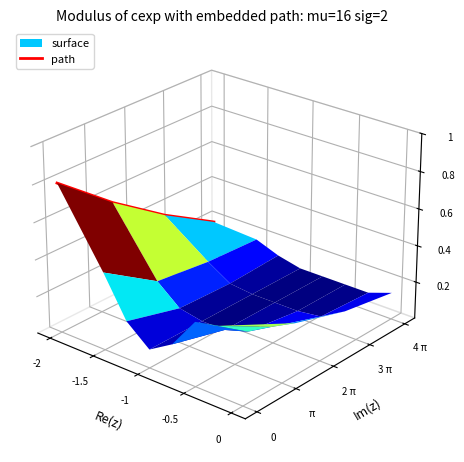

The chart shows a value of 0.0 at -0.5. True or false?

False